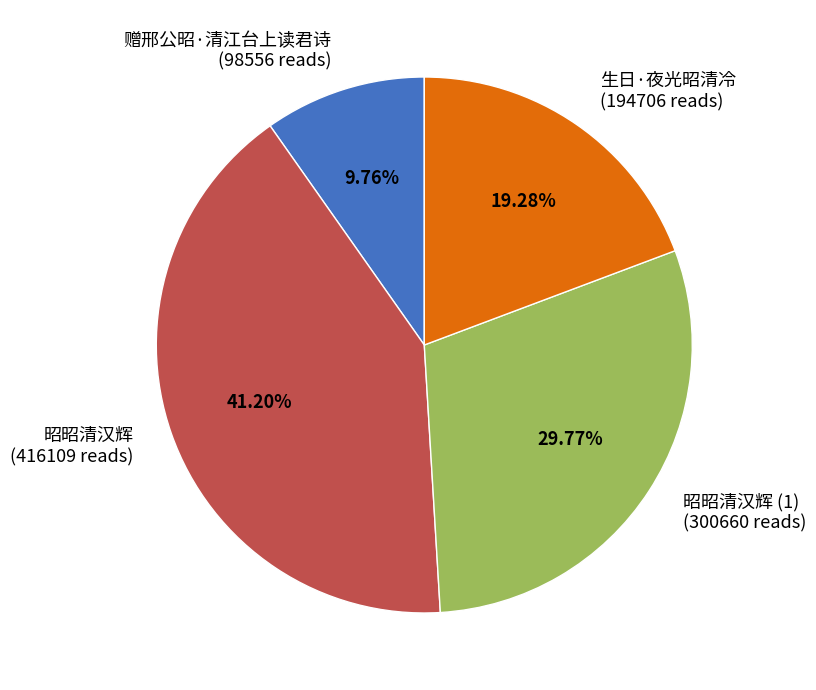

Does any single category account for the majority?

No